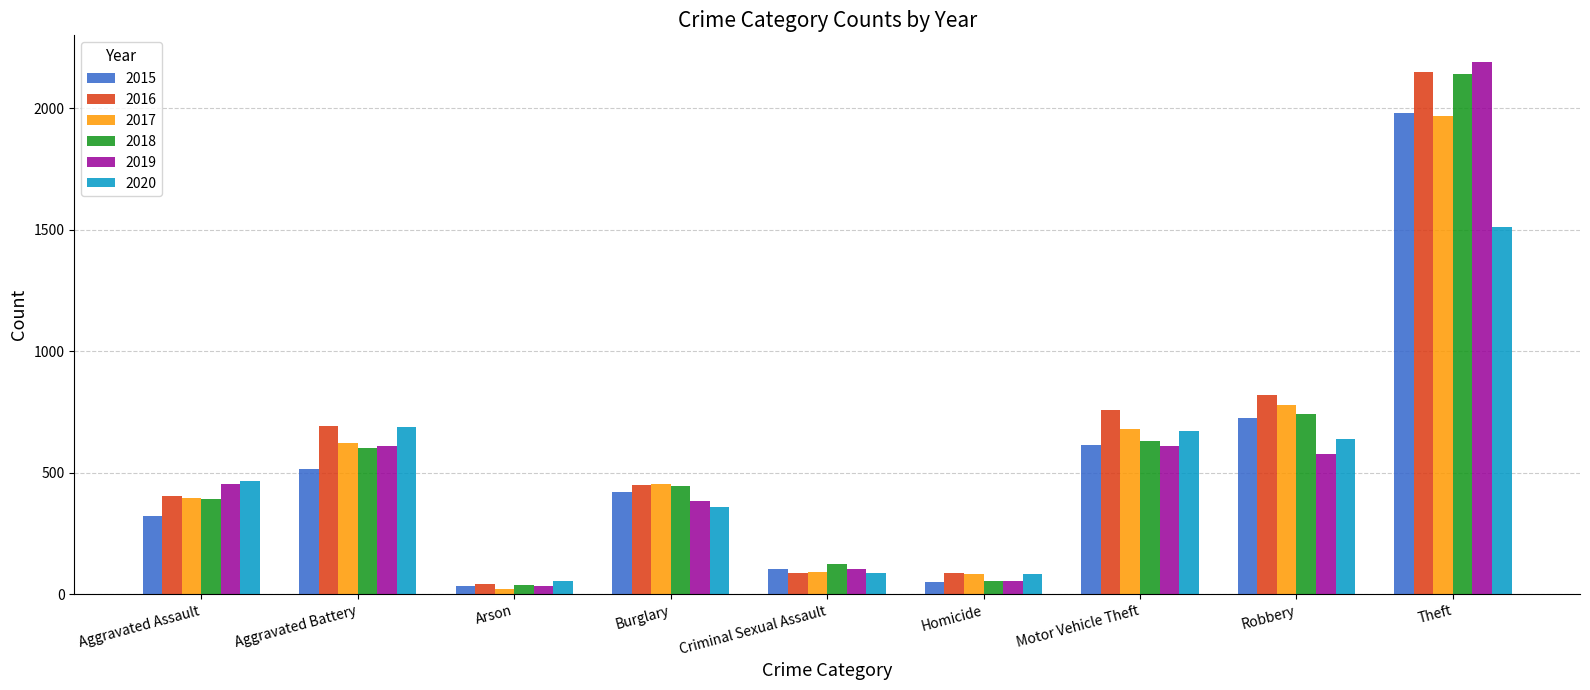

Is it true that 2017 equals 1968 at Theft?

True